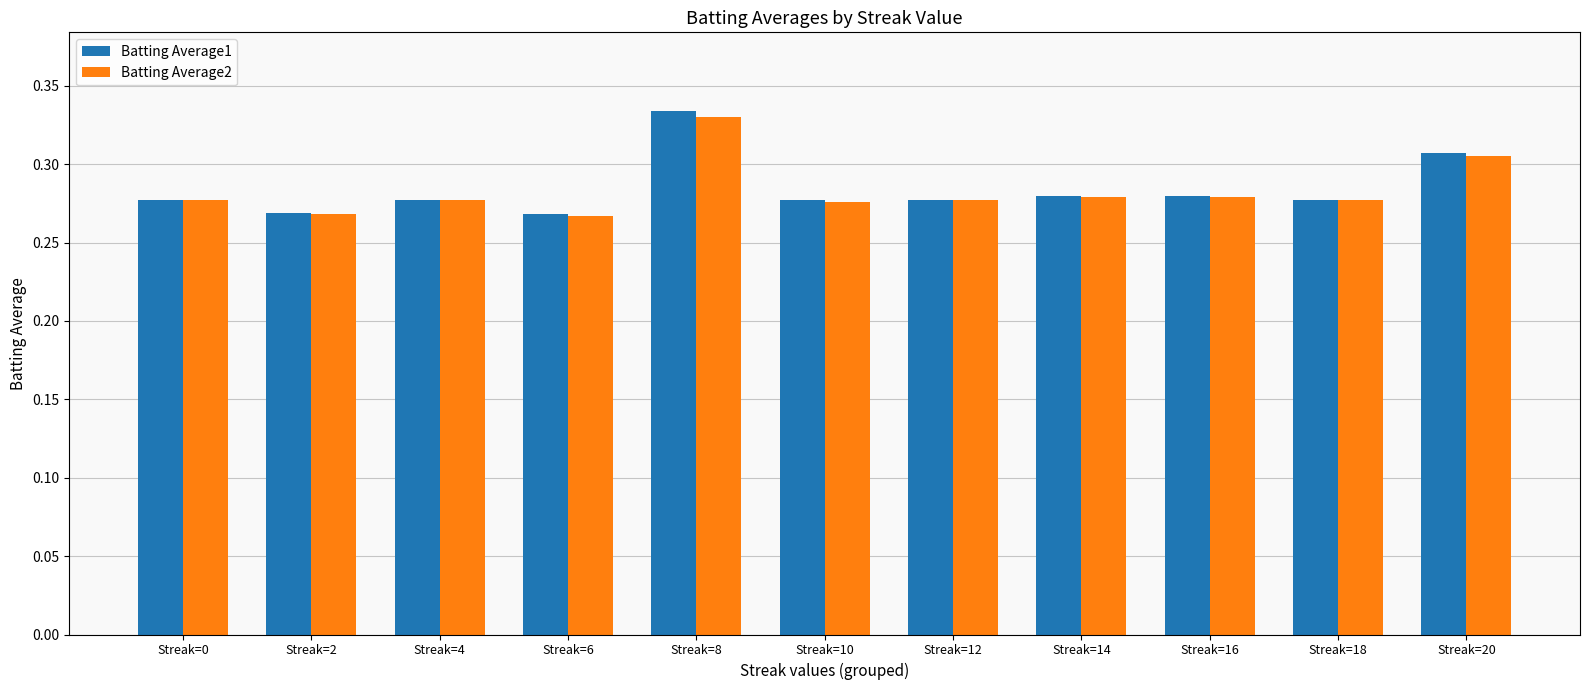

List the series in order of their peak value, highest first.

Batting Average1, Batting Average2